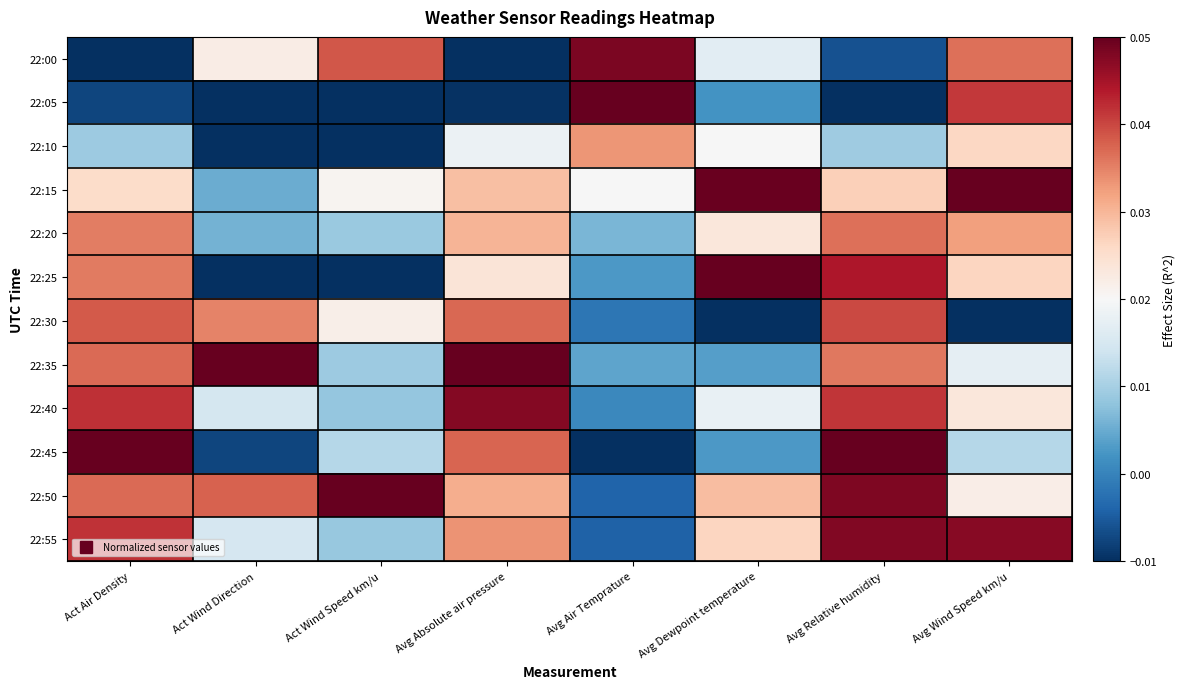

Count the number of data series in this chart.

12